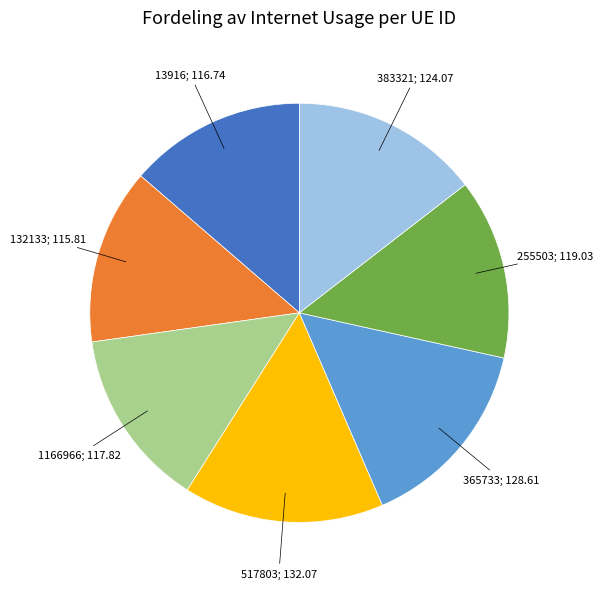

Count the number of slices in the pie.

7